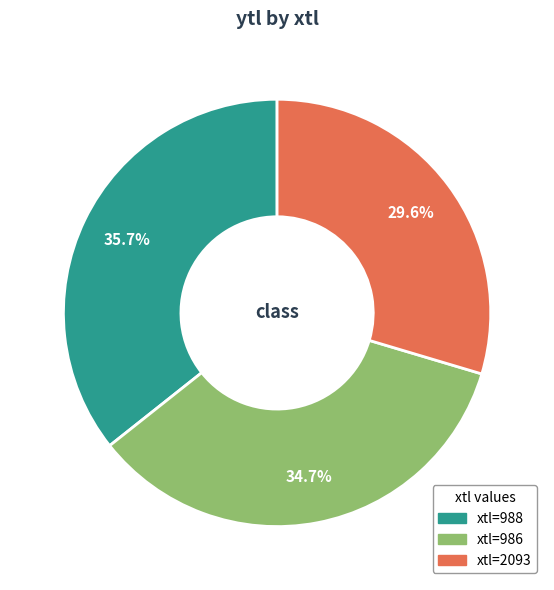

Does any single category account for the majority?

No